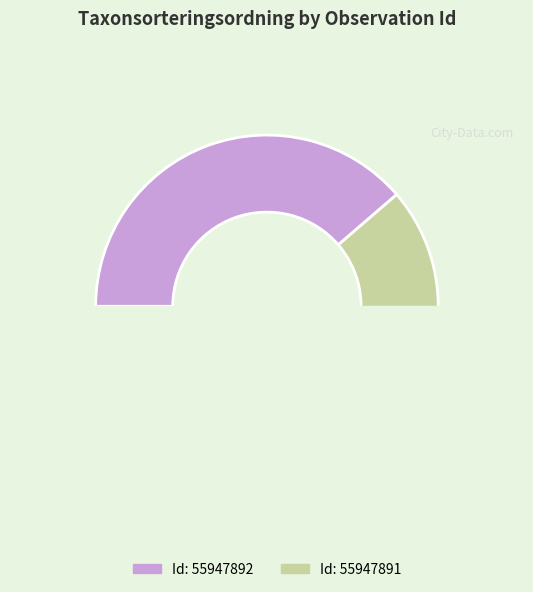

Count the number of slices in the pie.

2